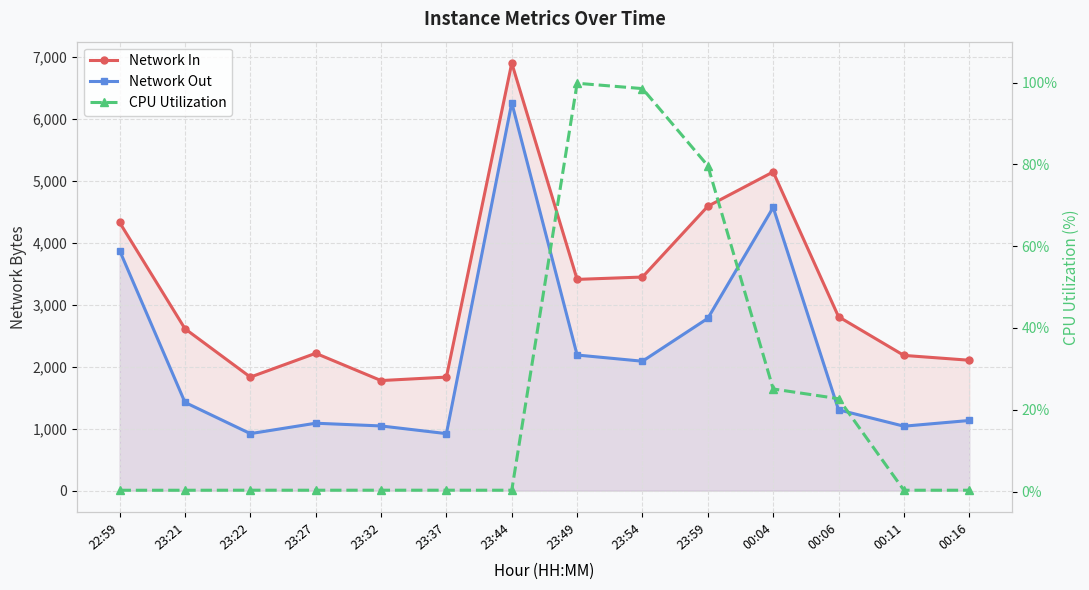

Reading left to right, transcribe all the data shown in this chart.

Network In: 4326.0	2612.0	1832.0	2216.0	1776.0	1832.0	6898.0	3408.0	3446.0	4588.0	5142.0	2806.0	2182.0	2104.0
Network Out: 3873.0	1424.0	920.0	1088.0	1044.0	920.0	6258.0	2188.0	2088.0	2780.0	4569.0	1304.0	1040.0	1132.0
CPU Utilization: 0.3	0.3	0.3	0.3	0.3	0.3	0.3	99.8	98.5	79.7	25.1	22.7	0.3	0.3